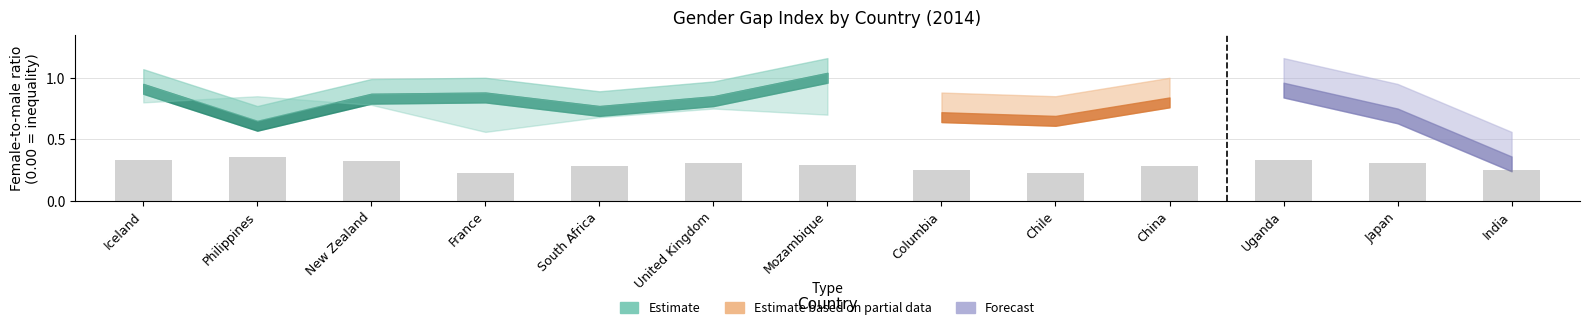

At which label is Women in Parliament closest to 0?

Columbia